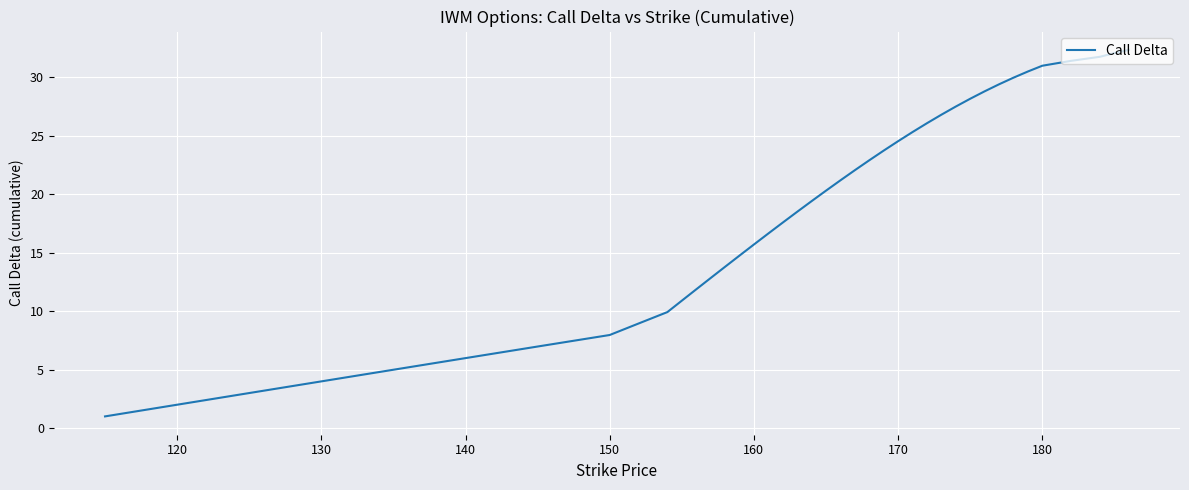

What is the difference between the maximum and minimum values?

31.3